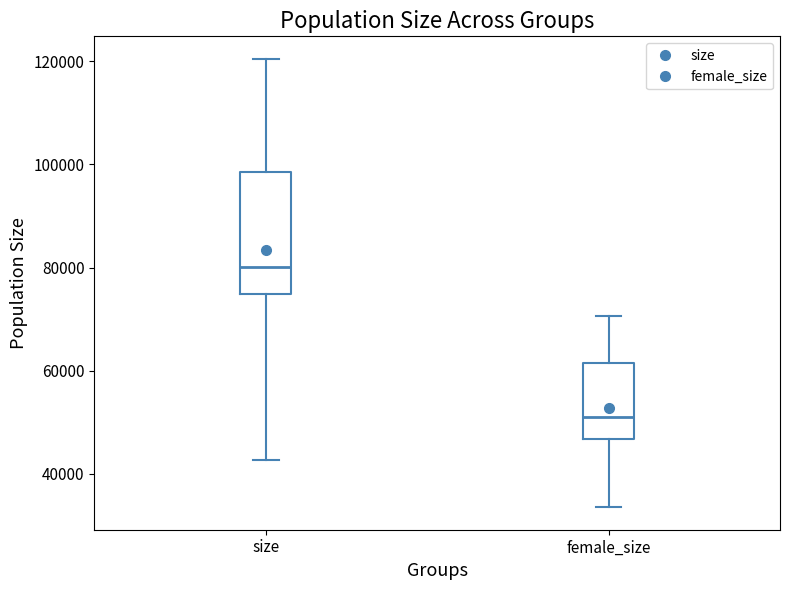

Which box's median line is the lowest?

female_size